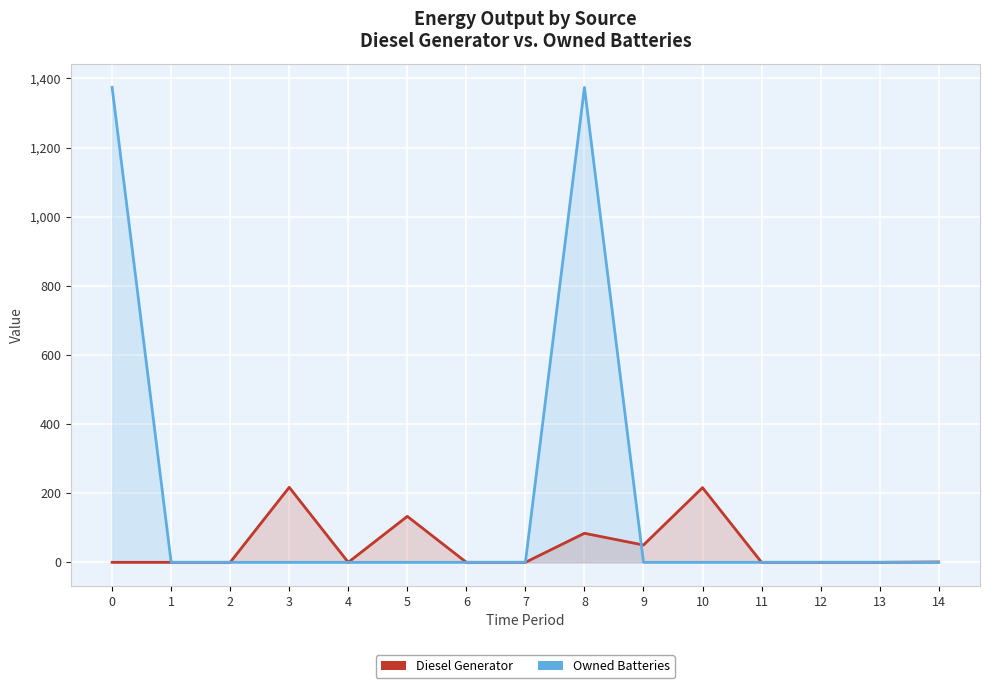

Between 1 and 11, which series saw the biggest shift?

Diesel Generator